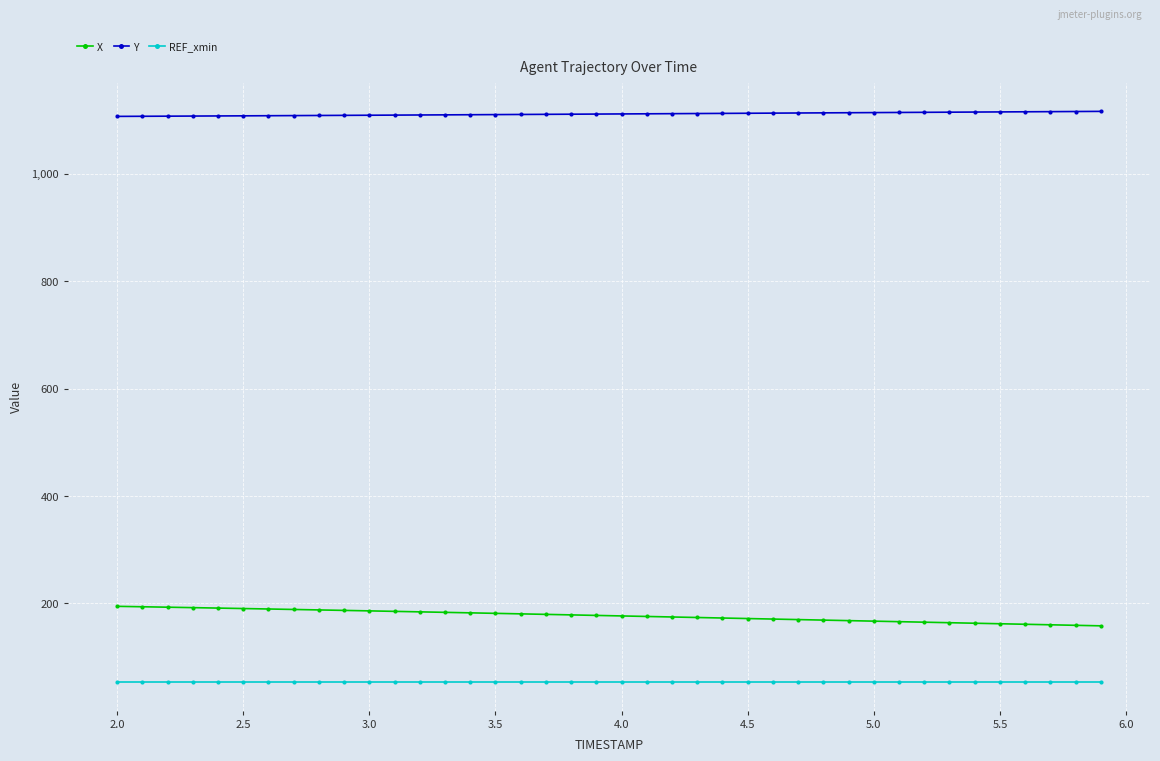

What is the maximum value for X?

194.6